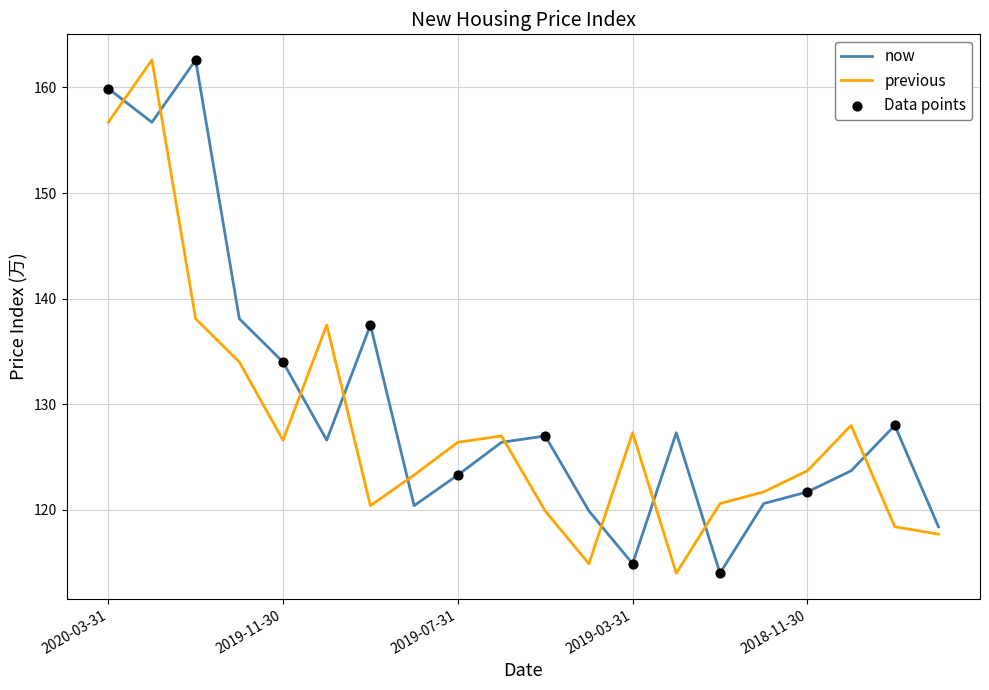

What is the minimum value shown in the chart?

114.0